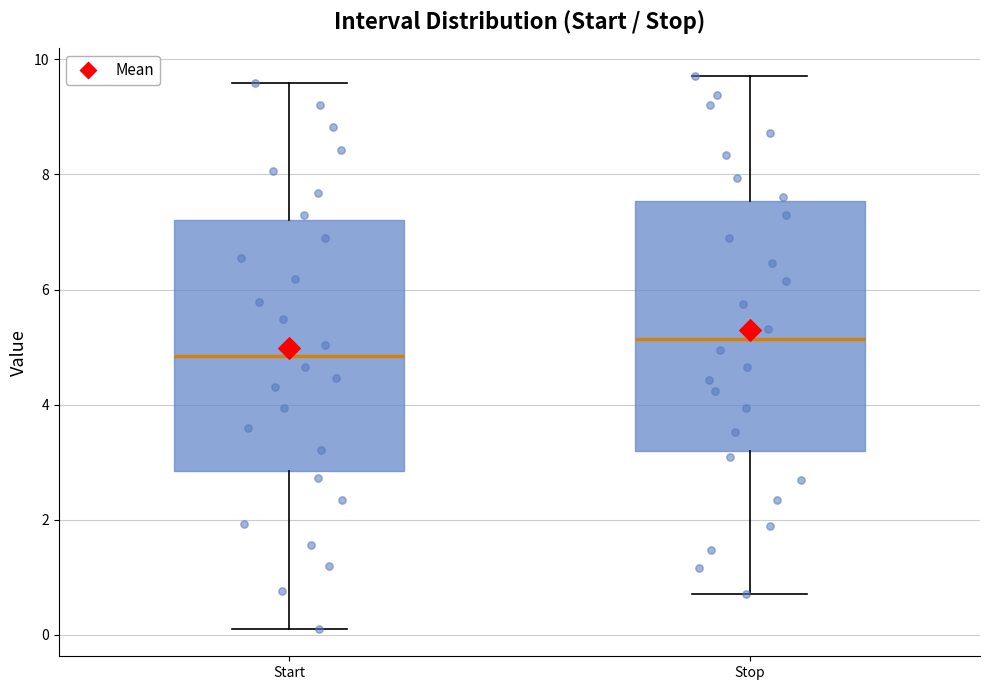

Where does the upper whisker of the box for Start end on the y-axis? The values are not printed on the chart, so give them approximately, as read against the axis.

9.6